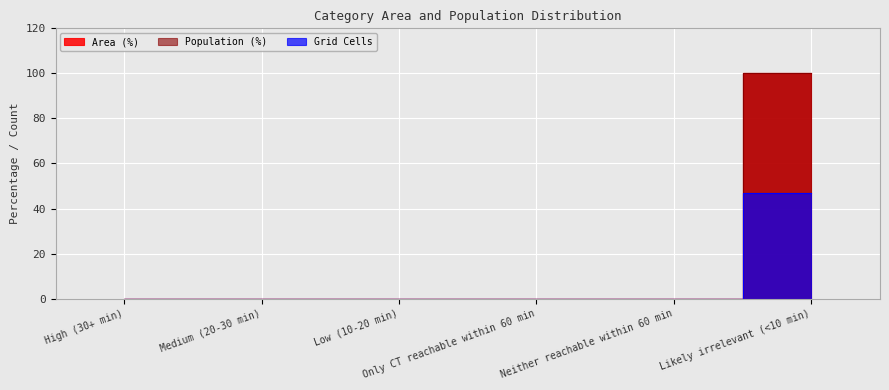

What is the difference between the maximum and minimum values in the Population (%) series?

100